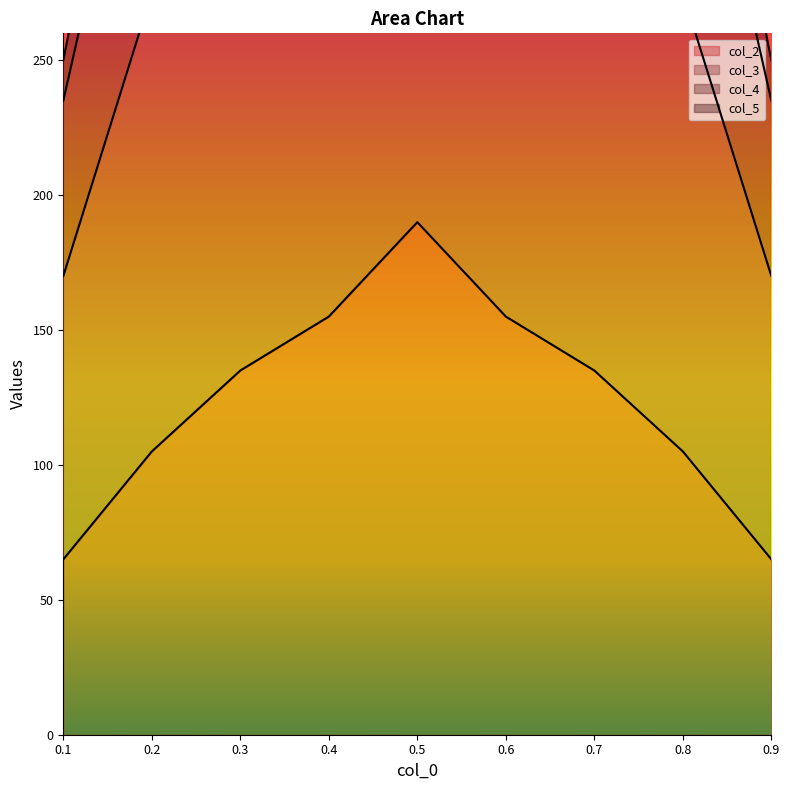

Reading left to right, transcribe all the data shown in this chart.

col_2: 65	105	135	155	190	155	135	105	65
col_3: 170	275	350	395	435	395	350	275	170
col_4: 235	380	485	550	625	550	485	380	235
col_5: 250	415	540	625	705	625	540	415	250